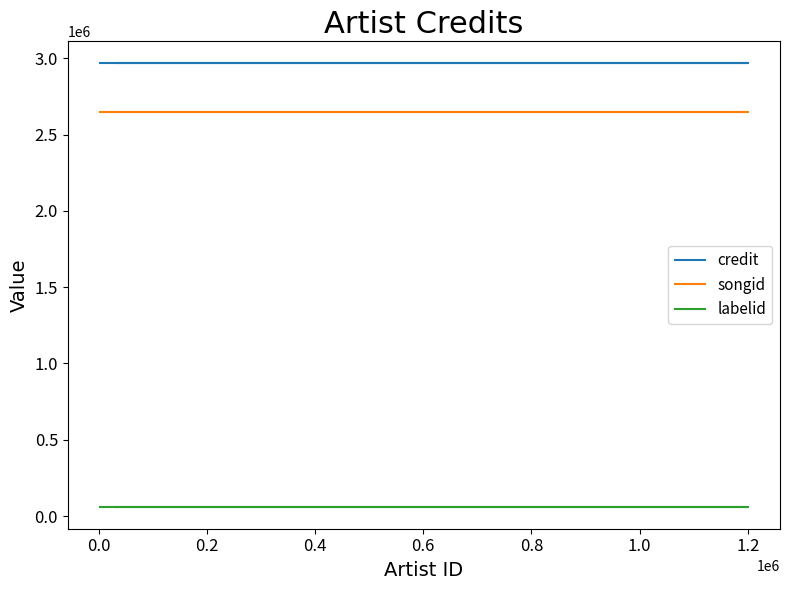

How many lines are shown in the chart?

3